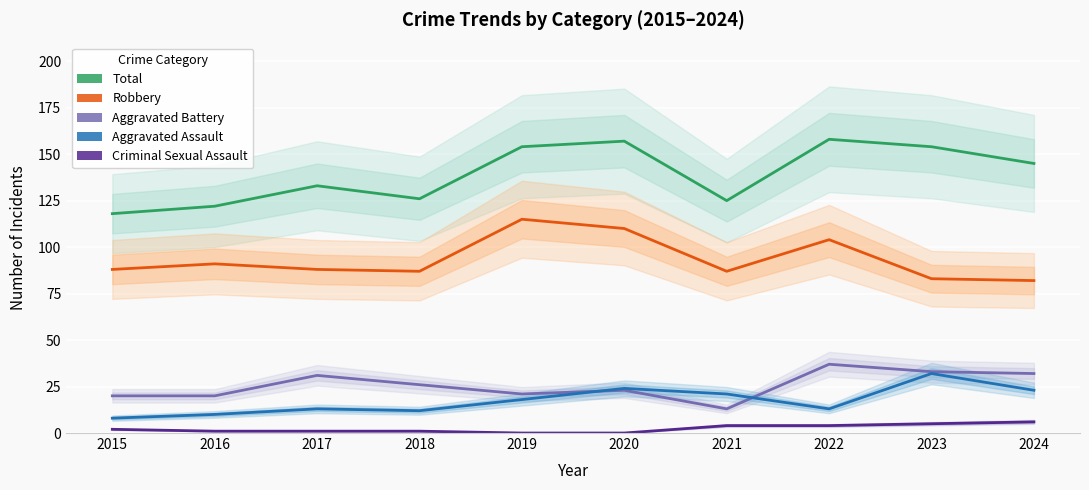

At 2023, list the series in order from smallest to largest.

Criminal Sexual Assault, Aggravated Assault, Aggravated Battery, Robbery, Total